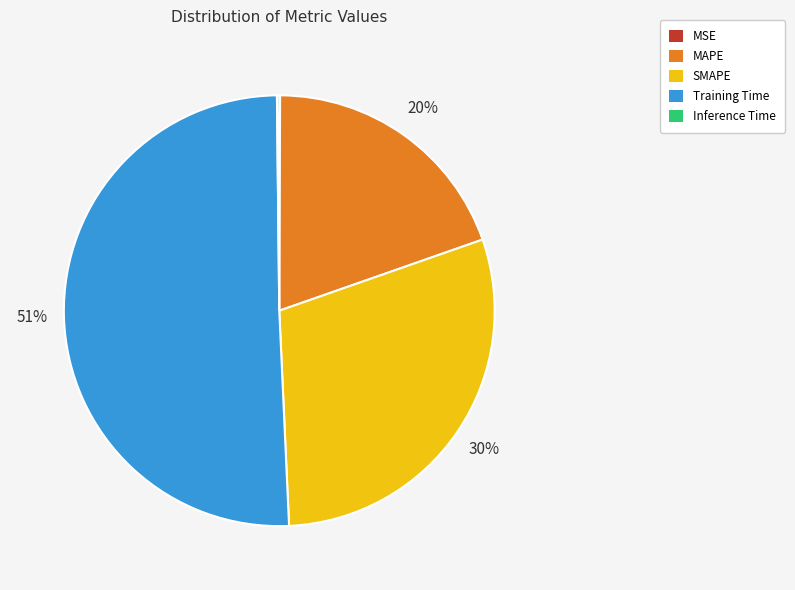

What percentage is the SMAPE slice, to the nearest percent?

30%